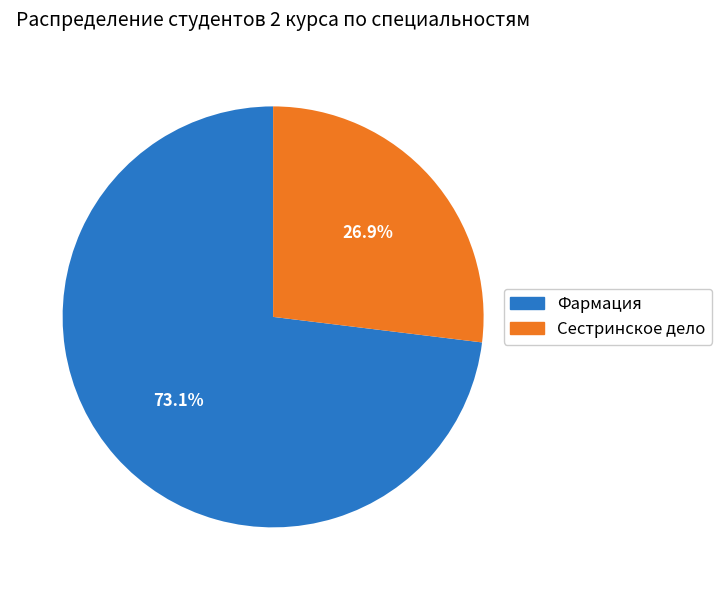

To the nearest percent, what percentage of the pie is Фармация?

73%